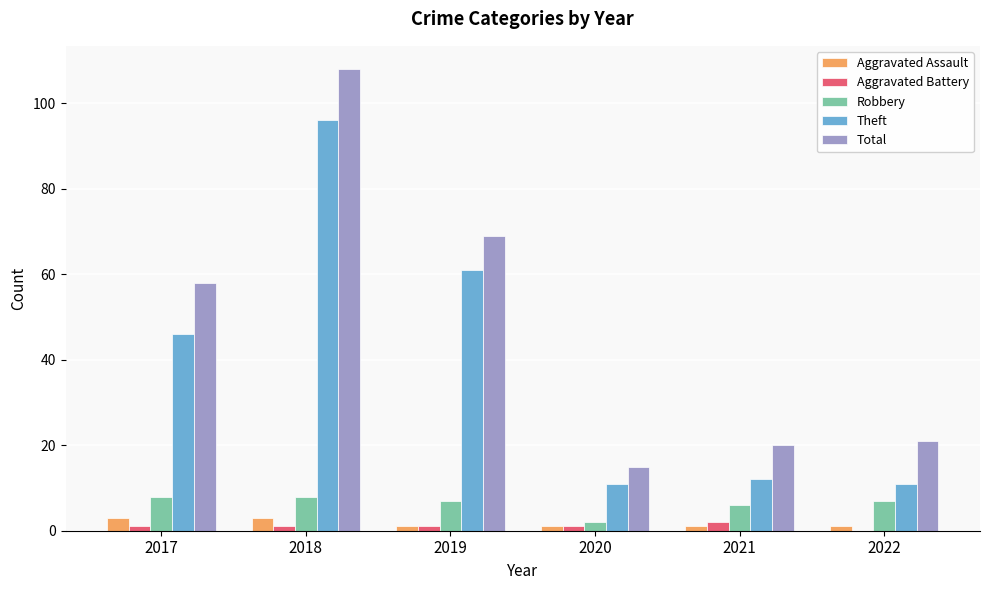

Is it true that Aggravated Battery equals 1 at 2019?

True